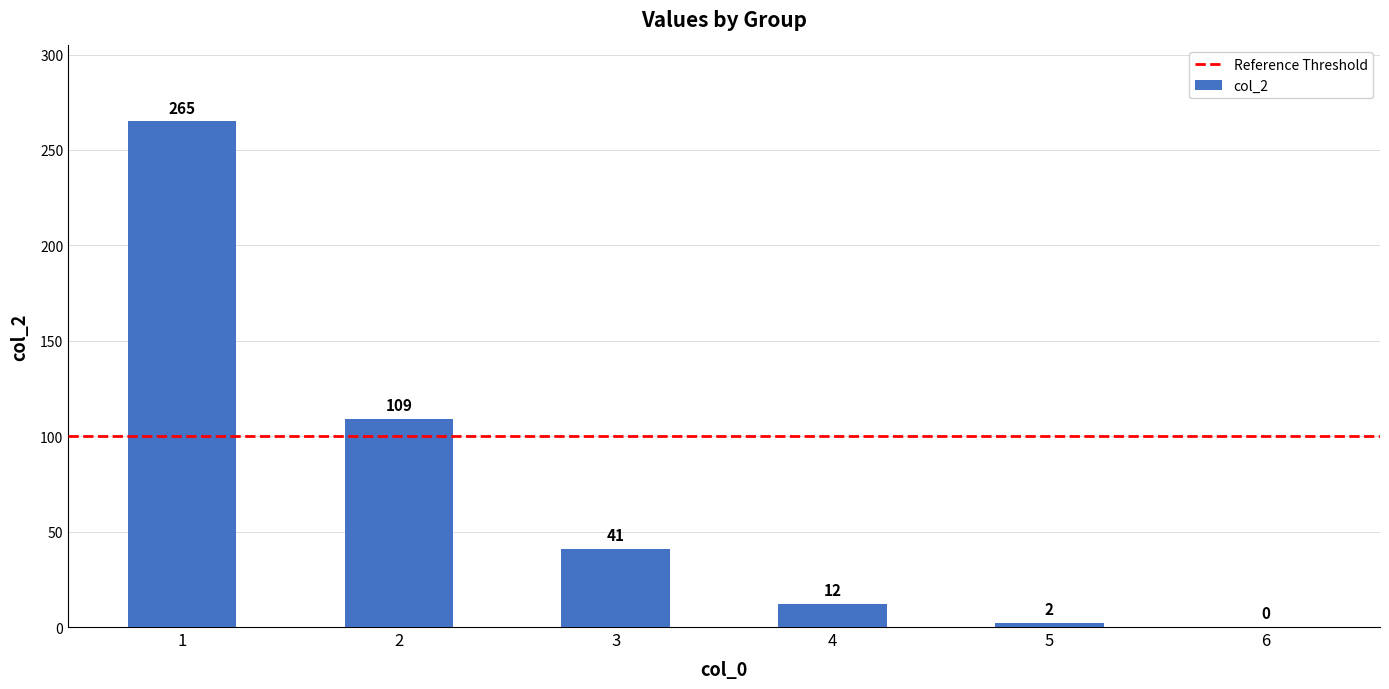

Which has a higher value, 3 or 2?

2